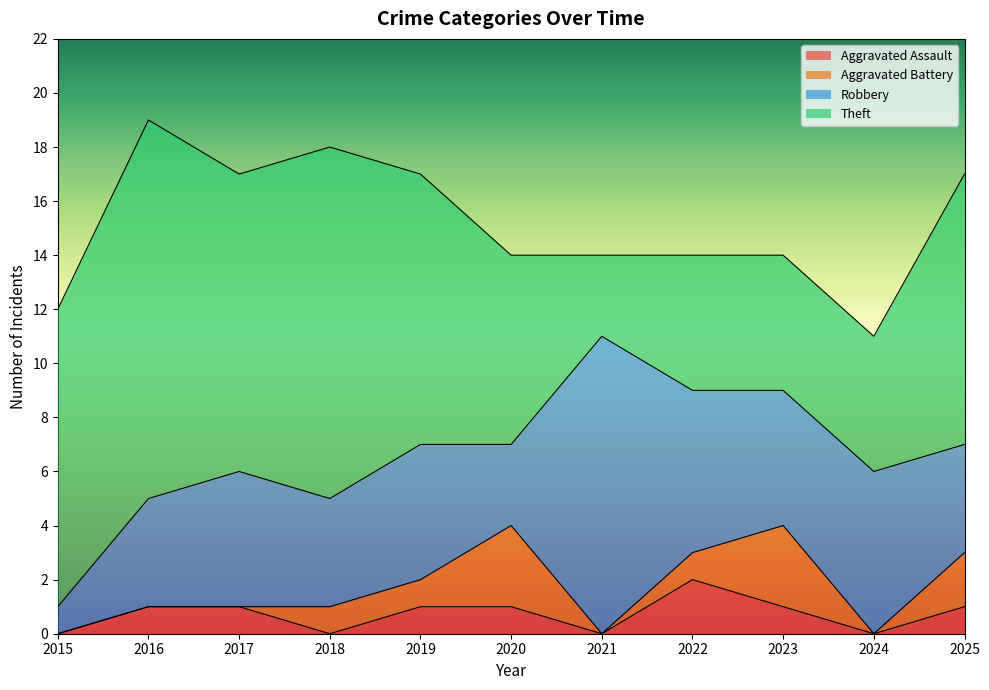

Is it true that Aggravated Battery equals 3 at 2025?

False